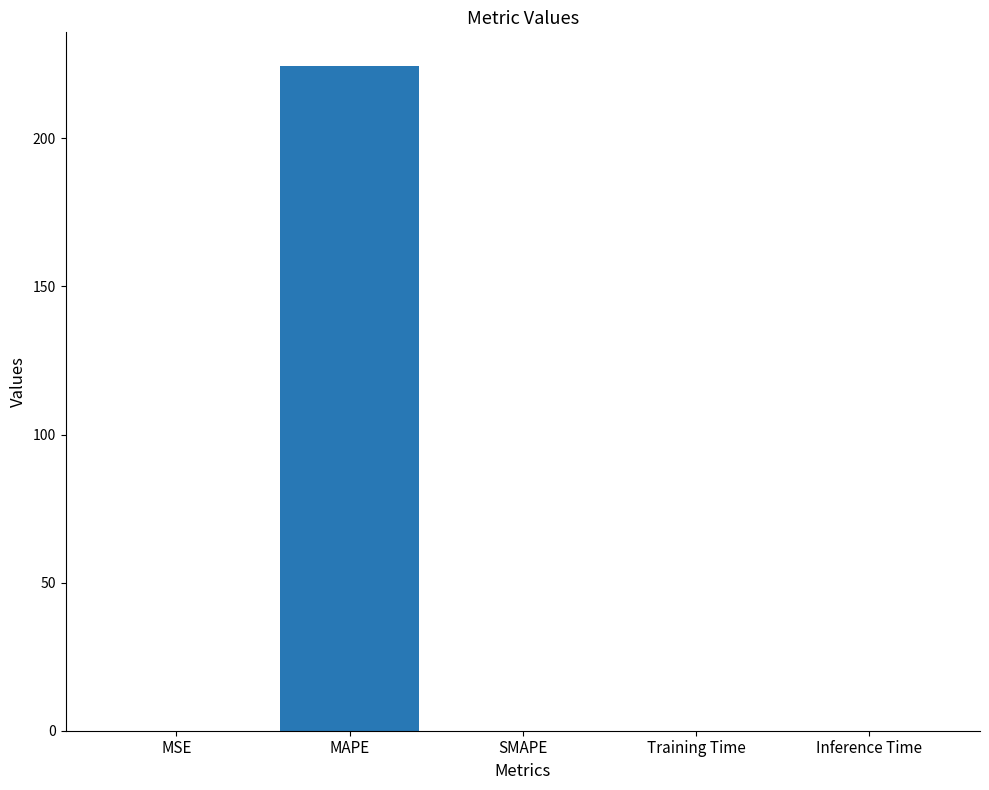

Between MAPE and SMAPE, which is larger?

MAPE